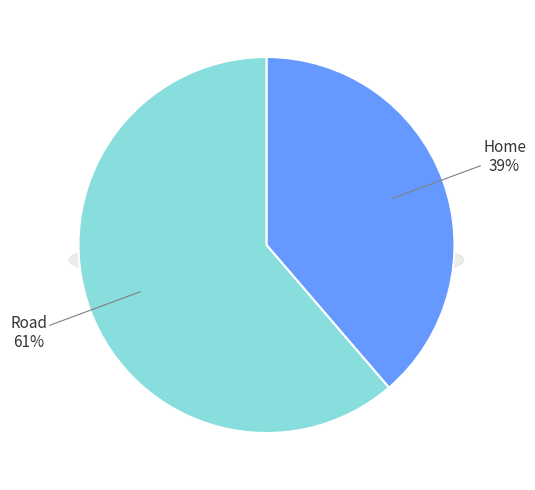

To the nearest percent, what portion does Home represent?

39%